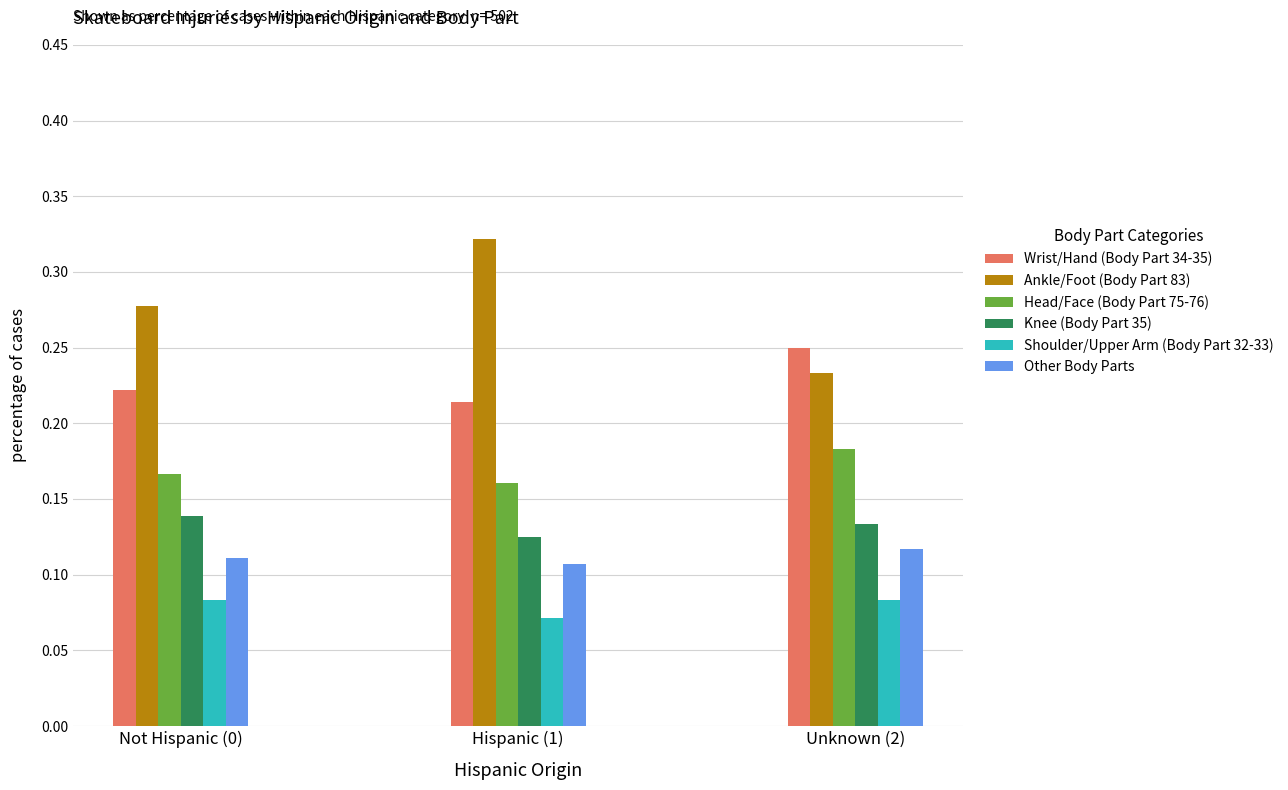

At which label does Head/Face (Body Part 75-76) reach its peak?

Unknown (2)